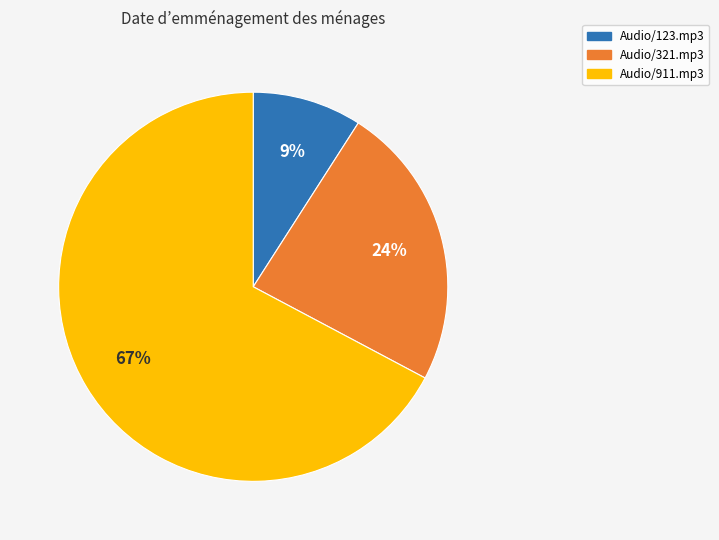

Does any single category account for the majority?

Yes